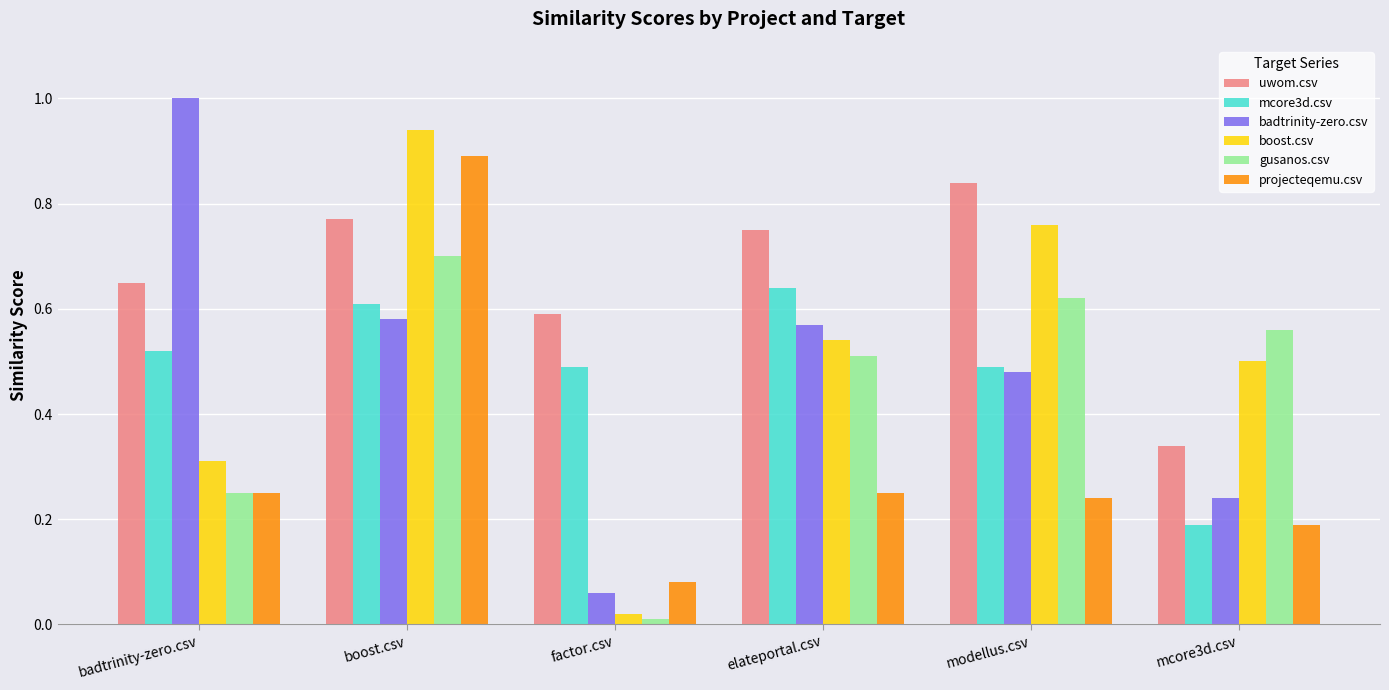

At which category does the chart reach its peak across all series?

badtrinity-zero.csv